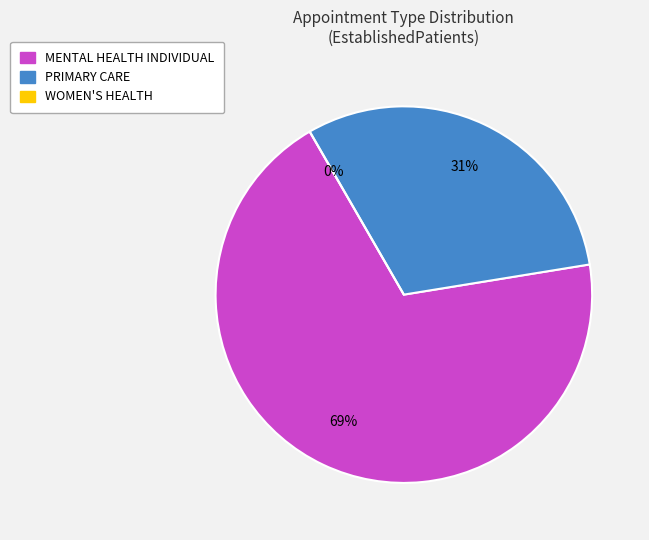

Is it true that WOMEN'S HEALTH is 1% of the pie?

False